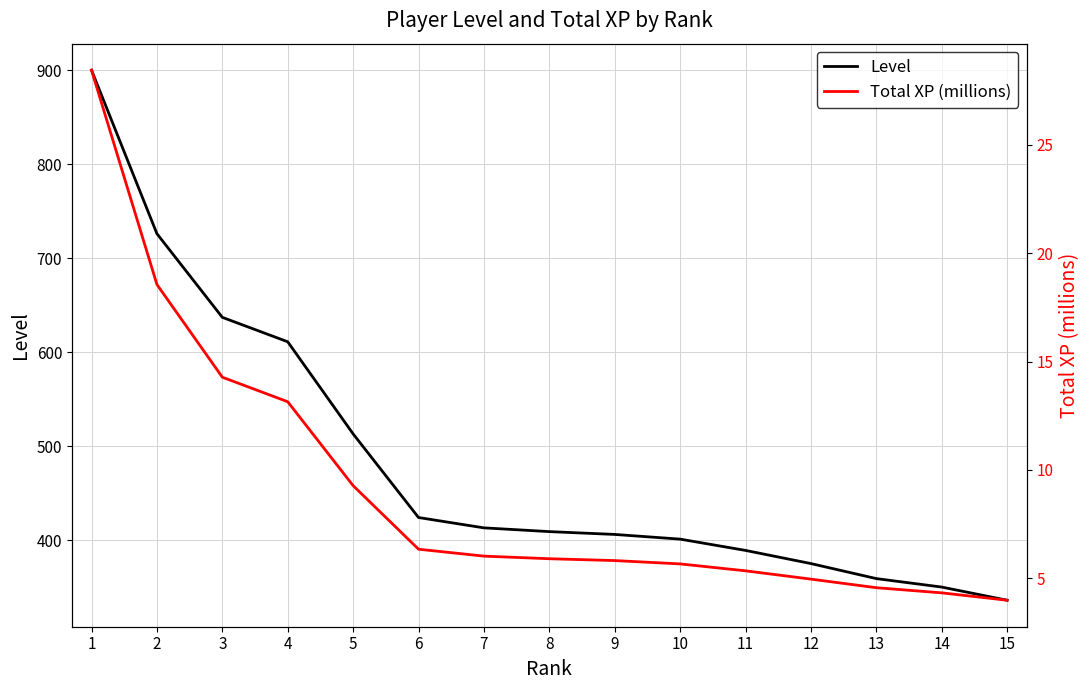

How many values in the Total XP (millions) series are below 5?

4